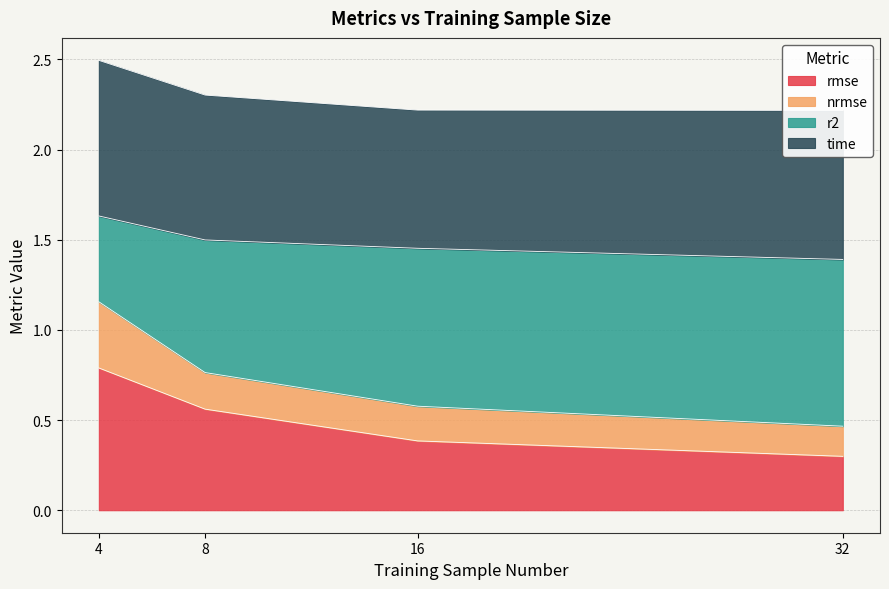

True or false: rmse has more than 0 points higher than both neighbors.

False